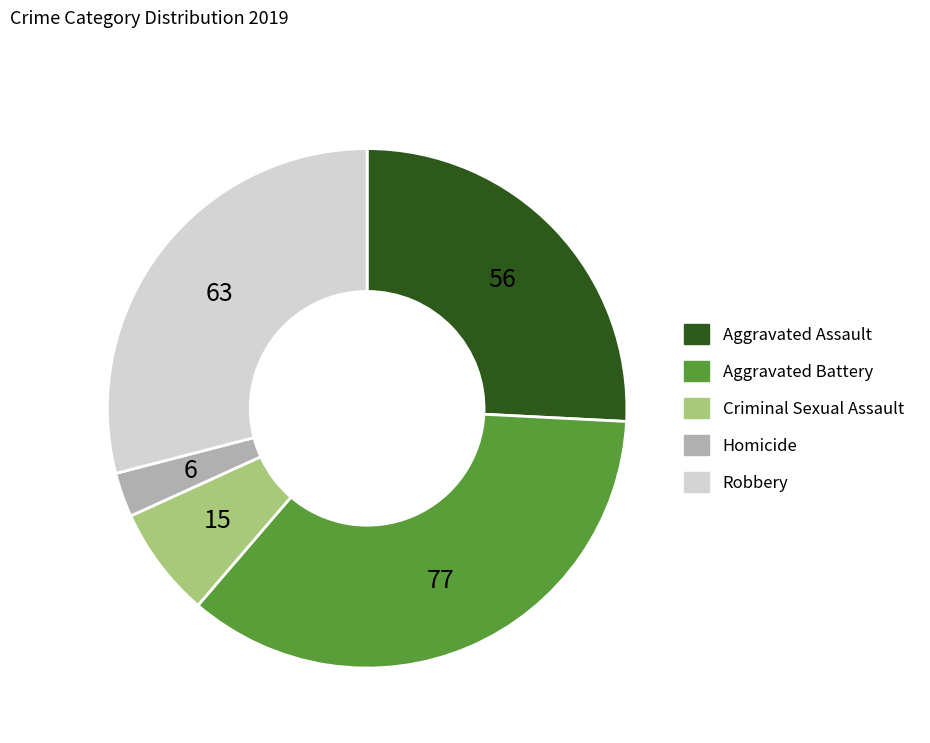

Between Criminal Sexual Assault and Homicide, which is larger?

Criminal Sexual Assault